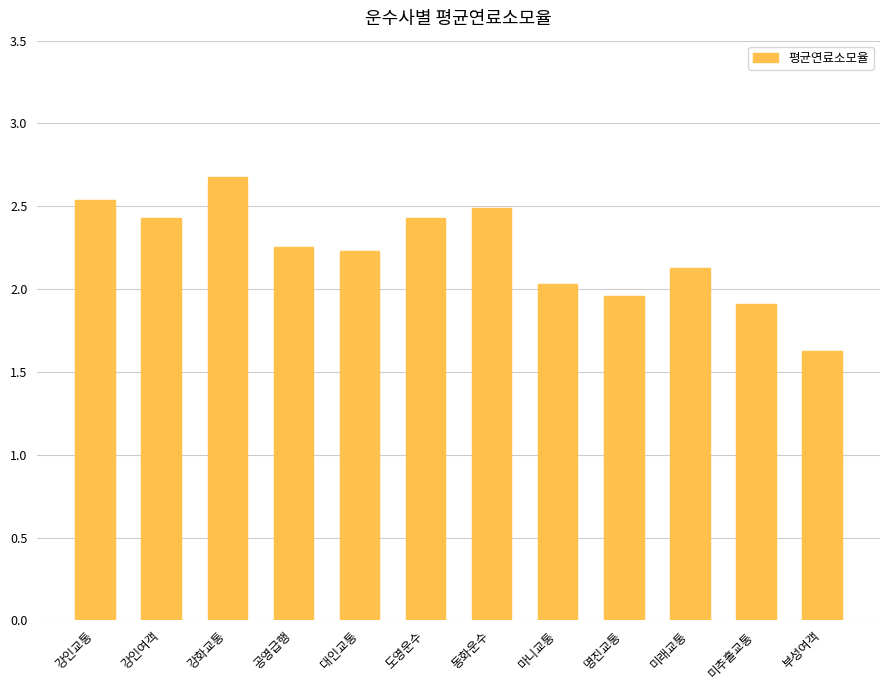

Count the number of categories in the chart.

12